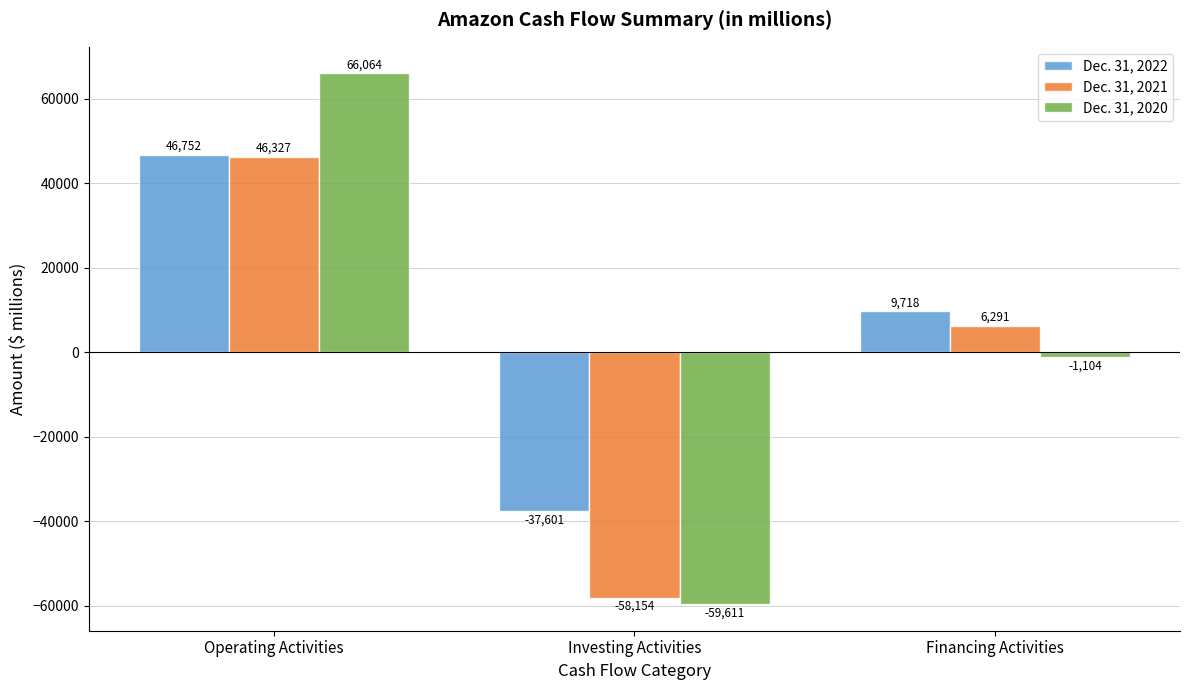

Are the bars grouped side by side (vs. stacked)?

Yes